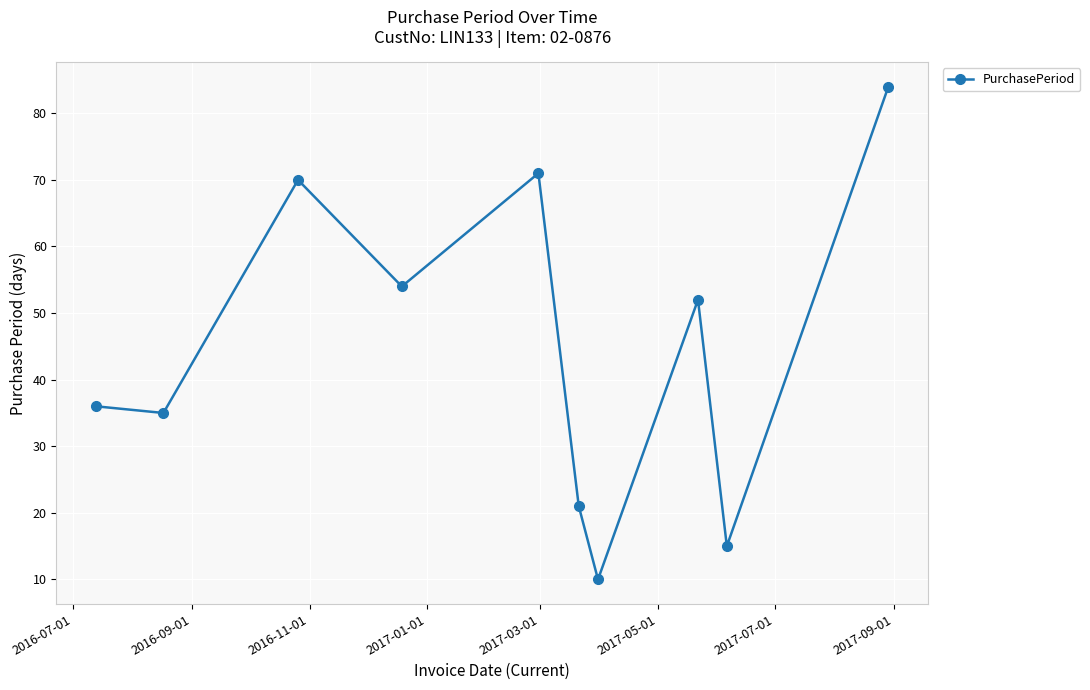

True or false: there are more than 0 points higher than both neighbors.

True